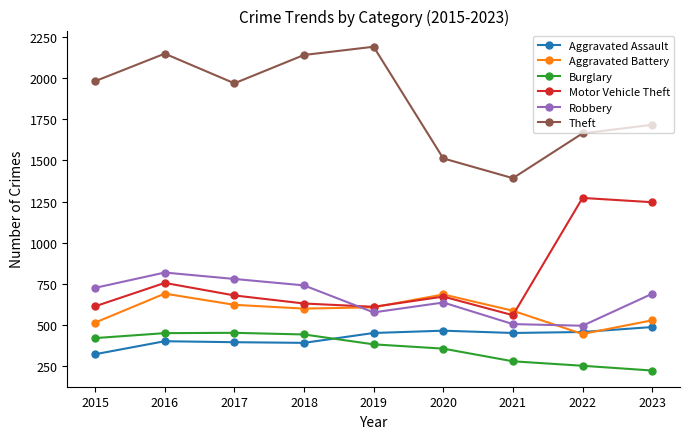

True or false: Motor Vehicle Theft and Aggravated Assault intersect in this chart.

False